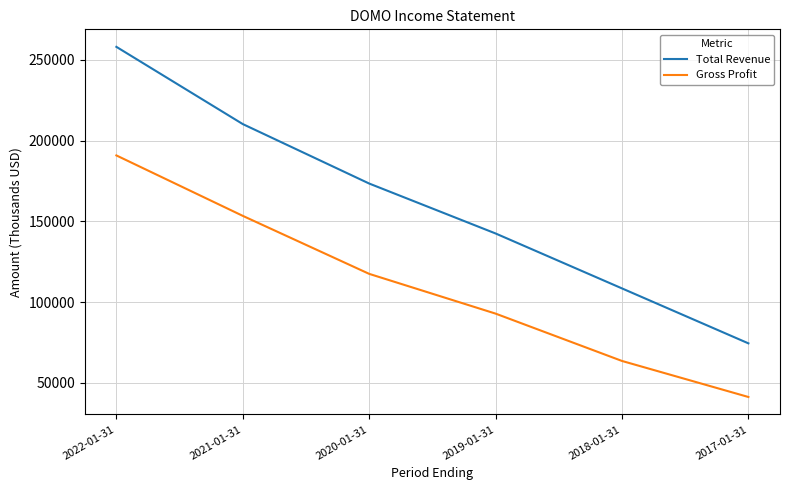

List the labels in order of Total Revenue value, smallest first.

2017-01-31, 2018-01-31, 2019-01-31, 2020-01-31, 2021-01-31, 2022-01-31